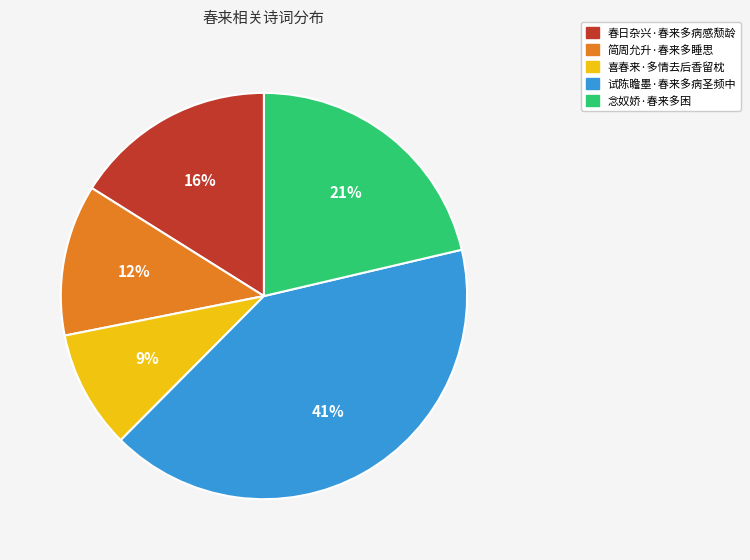

What is the ratio of the value at 简周允升·春来多睡思 to the value at 试陈瞻墨·春来多病圣频中?

0.3